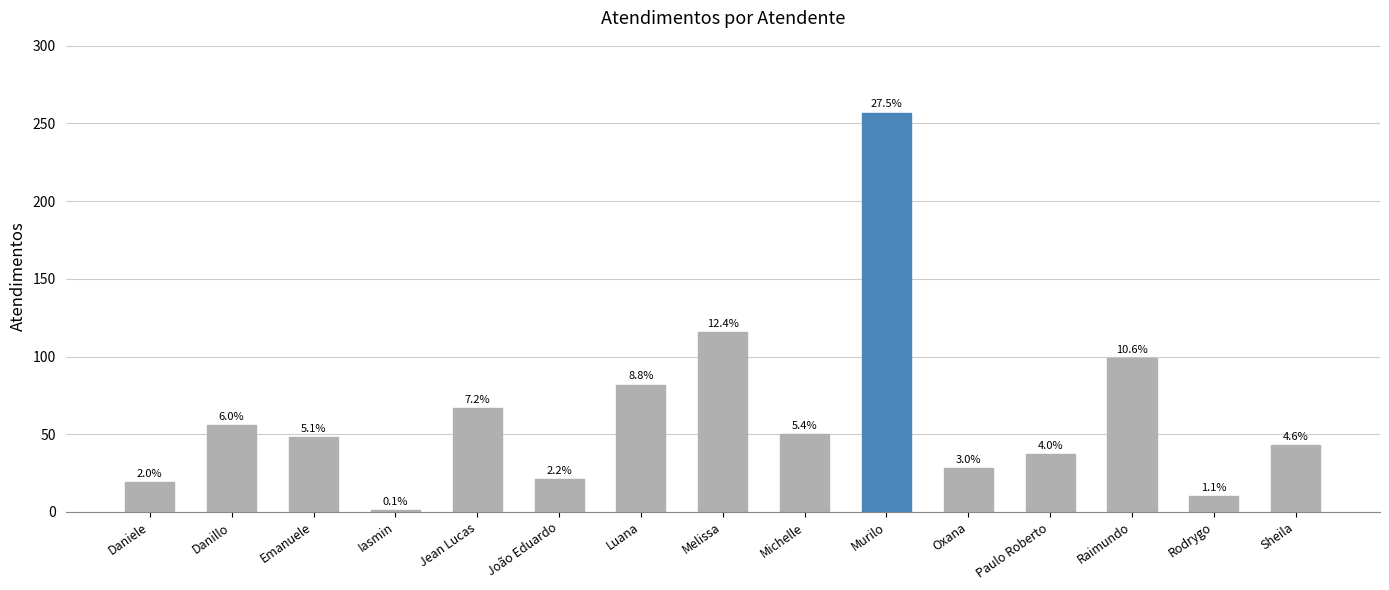

How many bars are there in total?

15